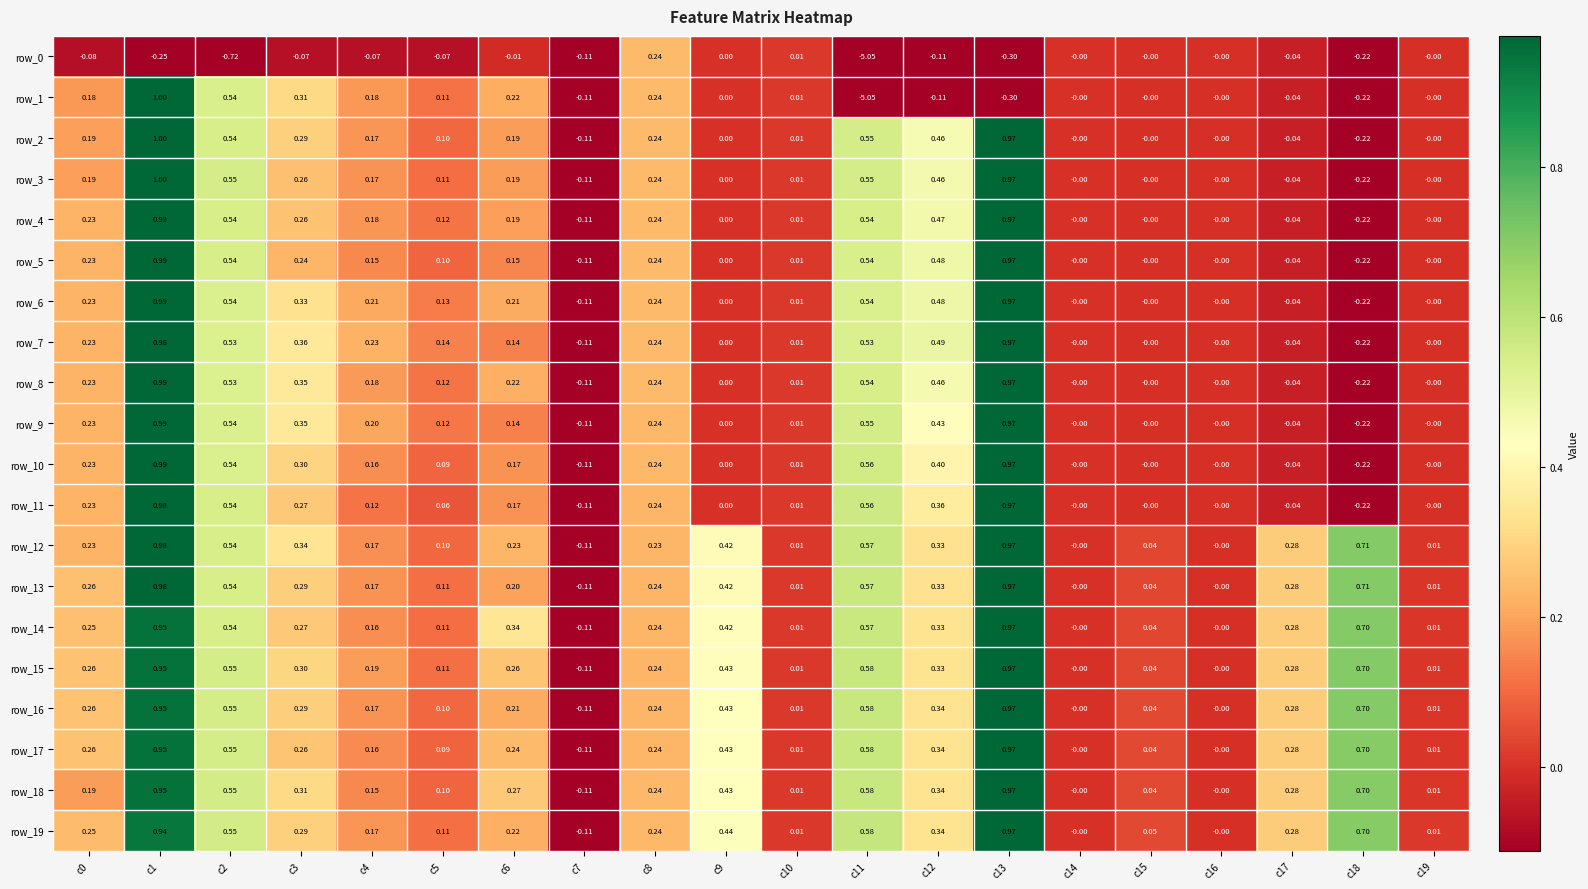

What is the difference between the highest and lowest values at c2?

1.3